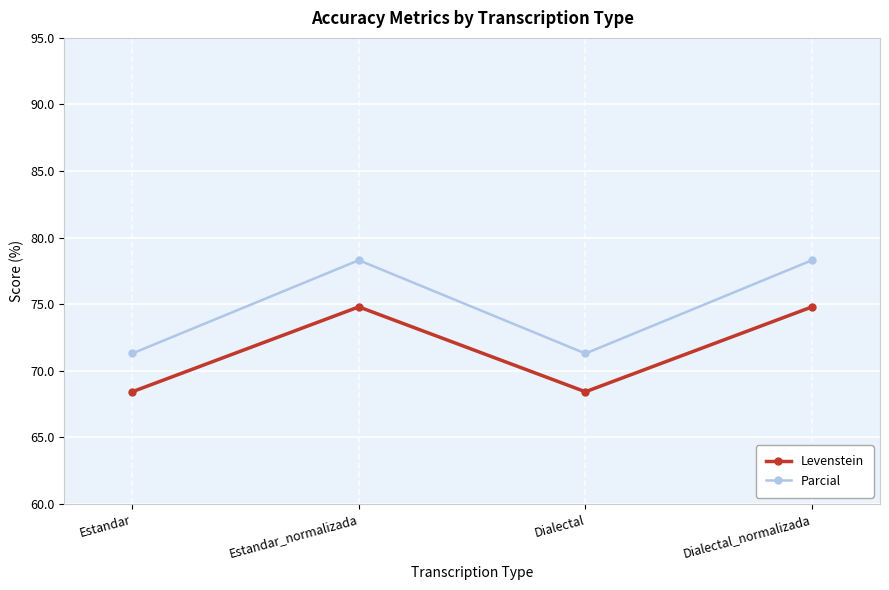

What is the minimum value for Levenstein?

68.4